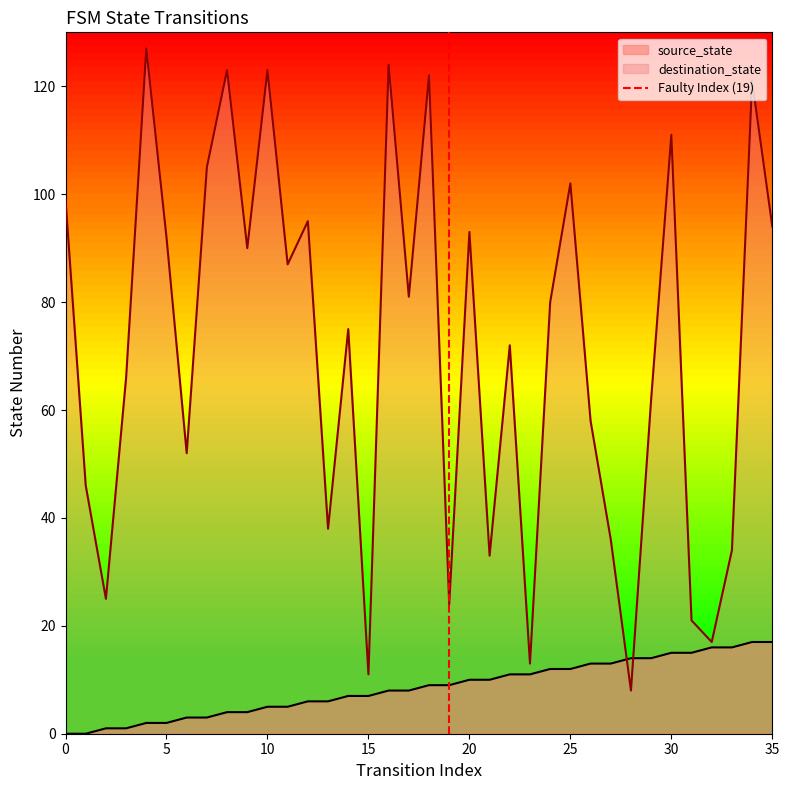

What is the maximum value for source_state?

17